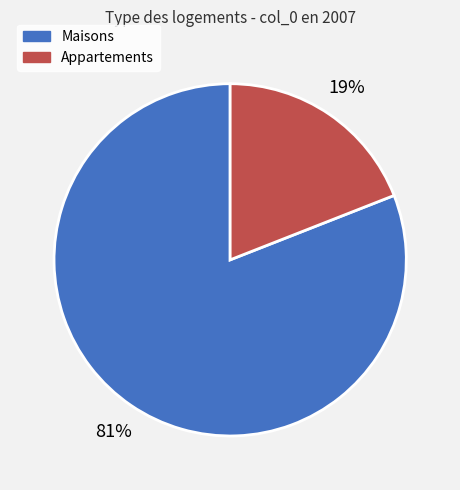

Count the number of slices in the pie.

2